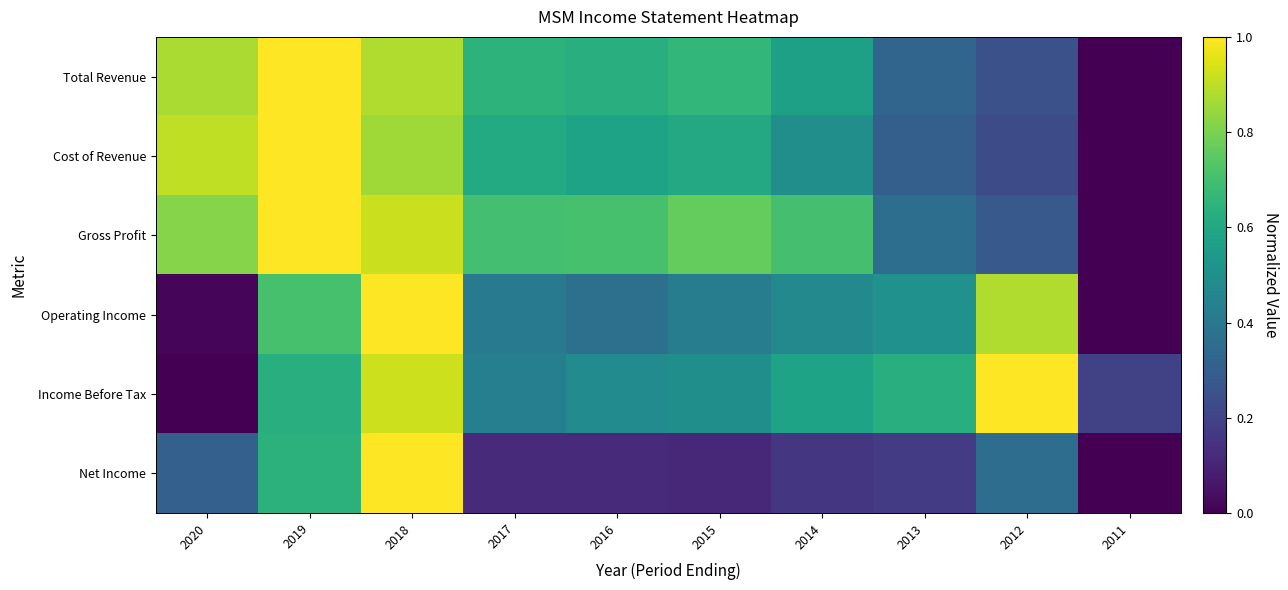

Reading left to right, what are all the values shown in this chart?

Total Revenue: 2020=0.9	2019=1.0	2018=0.9	2017=0.6	2016=0.6	2015=0.7	2014=0.6	2013=0.3	2012=0.2	2011=0.0
Cost of Revenue: 2020=0.9	2019=1.0	2018=0.9	2017=0.6	2016=0.6	2015=0.6	2014=0.5	2013=0.3	2012=0.2	2011=0.0
Gross Profit: 2020=0.8	2019=1.0	2018=0.9	2017=0.7	2016=0.7	2015=0.8	2014=0.7	2013=0.4	2012=0.3	2011=0.0
Operating Income: 2020=0.0	2019=0.7	2018=1.0	2017=0.4	2016=0.4	2015=0.4	2014=0.5	2013=0.5	2012=0.9	2011=0.0
Income Before Tax: 2020=0.0	2019=0.6	2018=0.9	2017=0.4	2016=0.5	2015=0.5	2014=0.6	2013=0.6	2012=1.0	2011=0.2
Net Income: 2020=0.3	2019=0.6	2018=1.0	2017=0.1	2016=0.1	2015=0.1	2014=0.2	2013=0.2	2012=0.4	2011=0.0